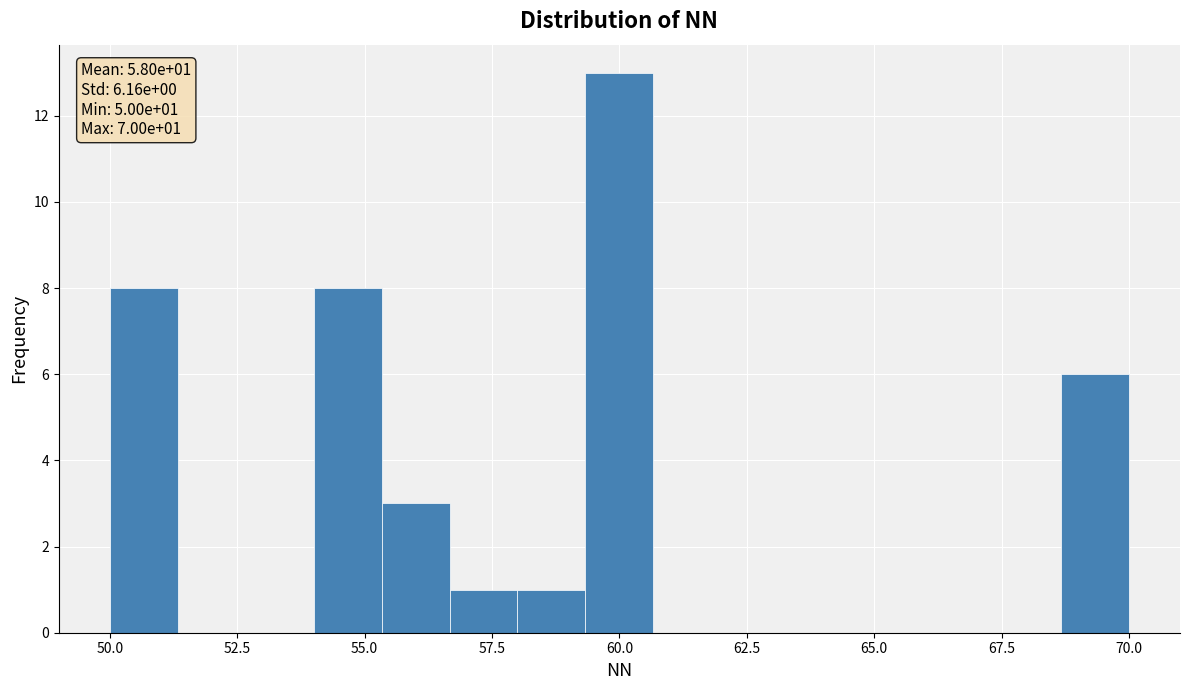

Read against the x-axis, roughly where is the centre of the tallest bar?

60.0